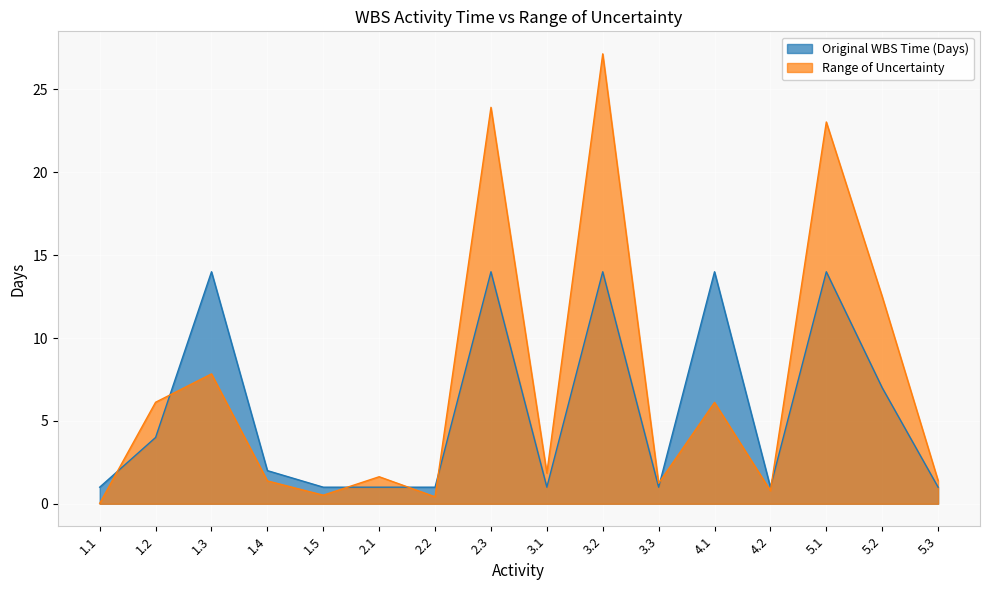

Reading right to left, what are all the values shown in this chart?

Original WBS Time (Days): 1.0	7.0	14.0	1.0	14.0	1.0	14.0	1.0	14.0	1.0	1.0	1.0	2.0	14.0	4.0	1.0
Range of Uncertainty: 1.4	12.5	23.0	0.8	6.1	1.2	27.2	1.8	23.9	0.4	1.6	0.5	1.4	7.8	6.1	0.0